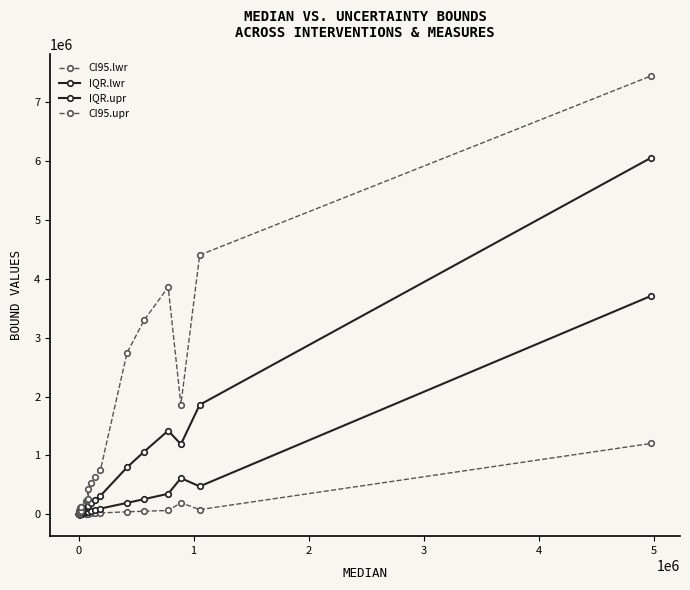

Is this an area chart (filled region under the line)?

No